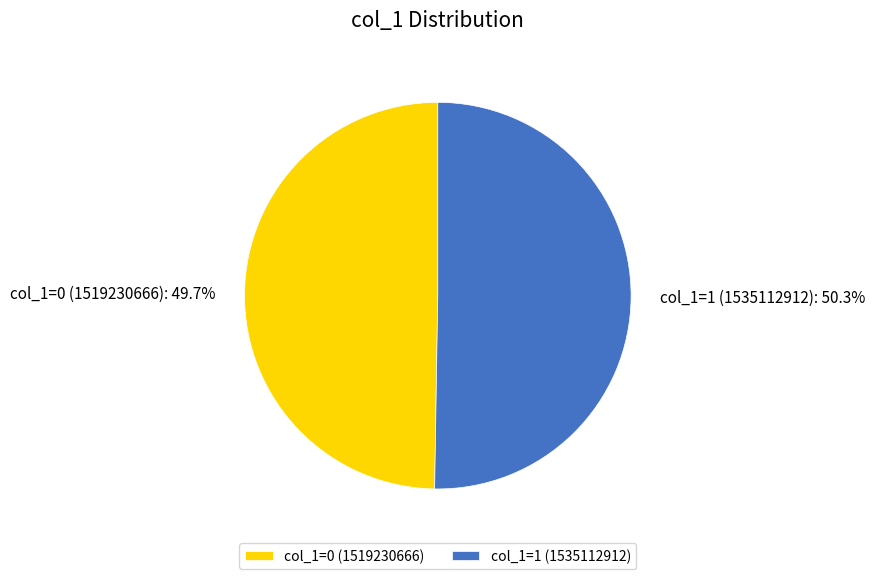

Rank the categories by value from lowest to highest.

col_1=0 (1519230666), col_1=1 (1535112912)